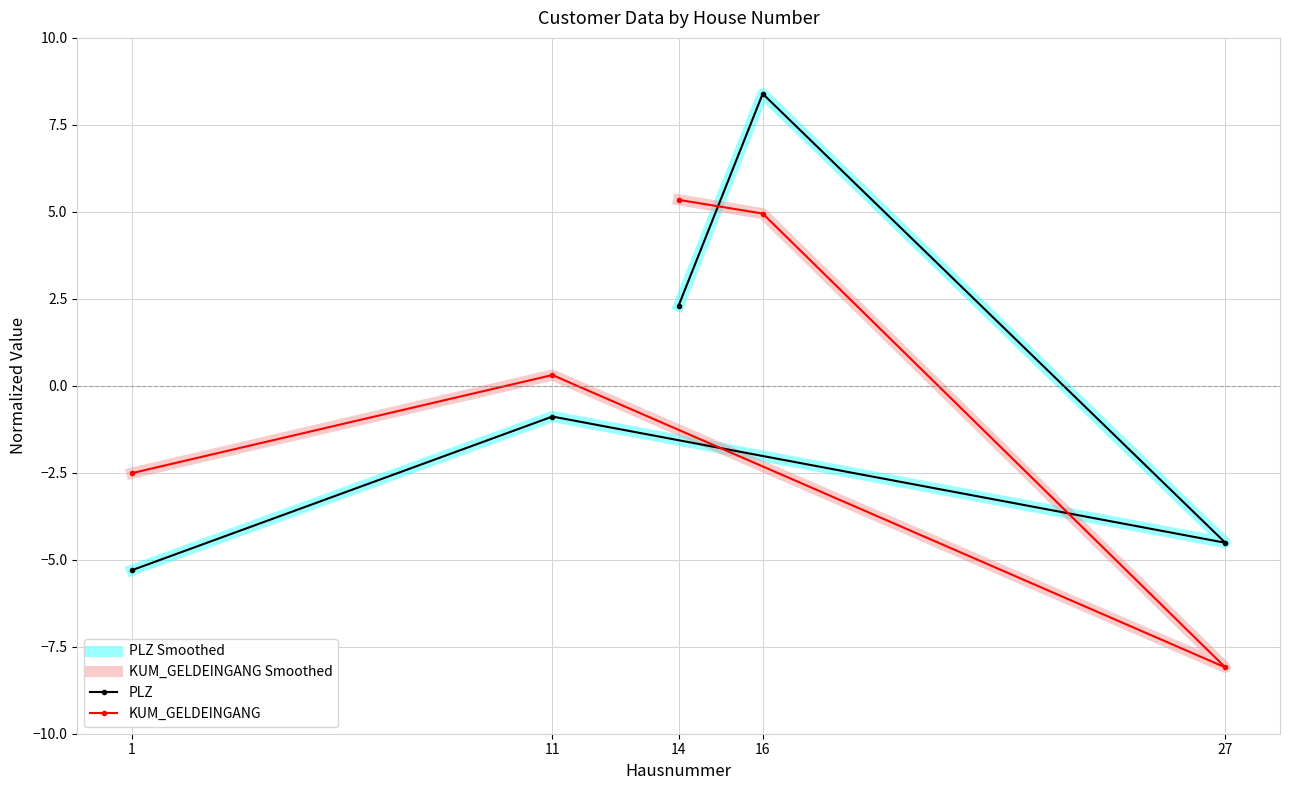

Where is the first local maximum for KUM_GELDEINGANG Smoothed?

11